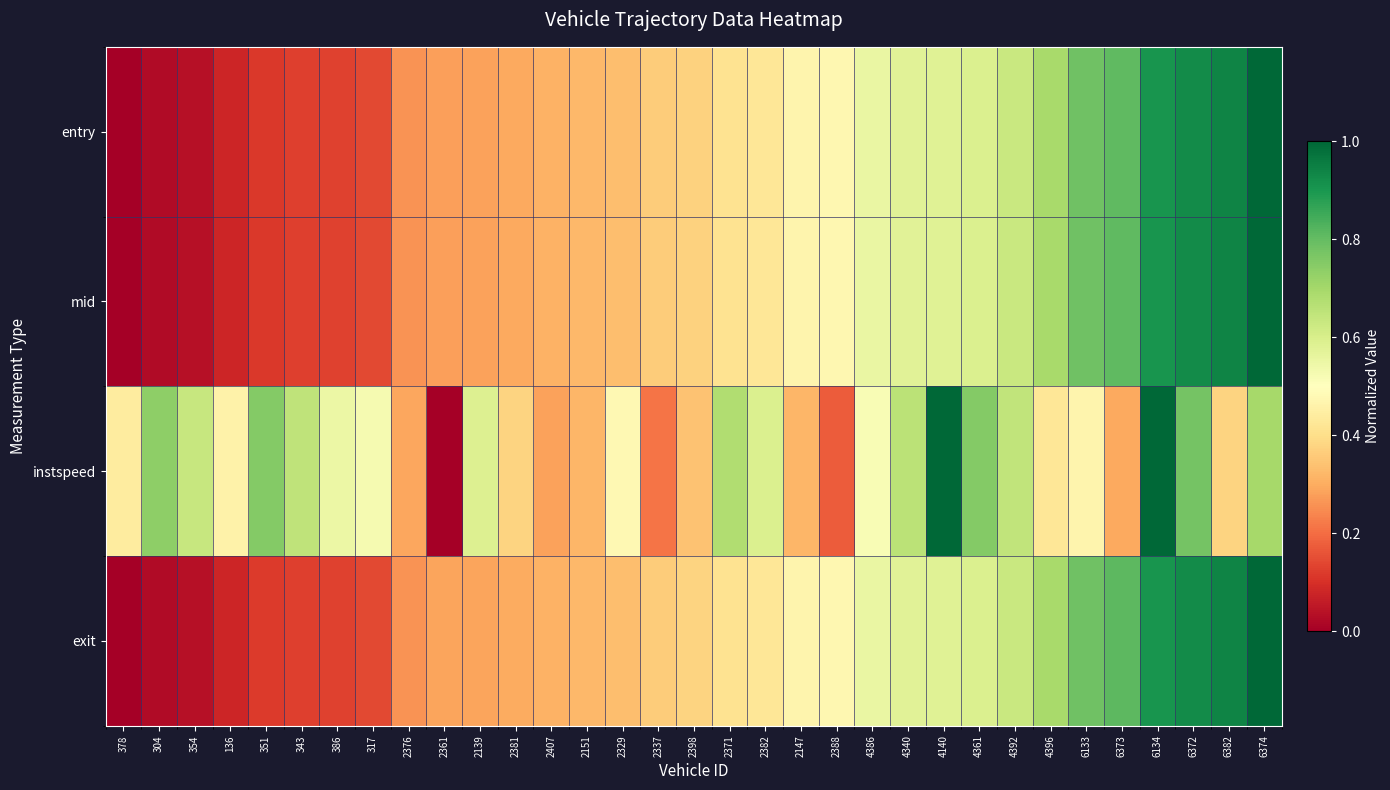

What is the difference between the highest and lowest values at 6133?

0.3